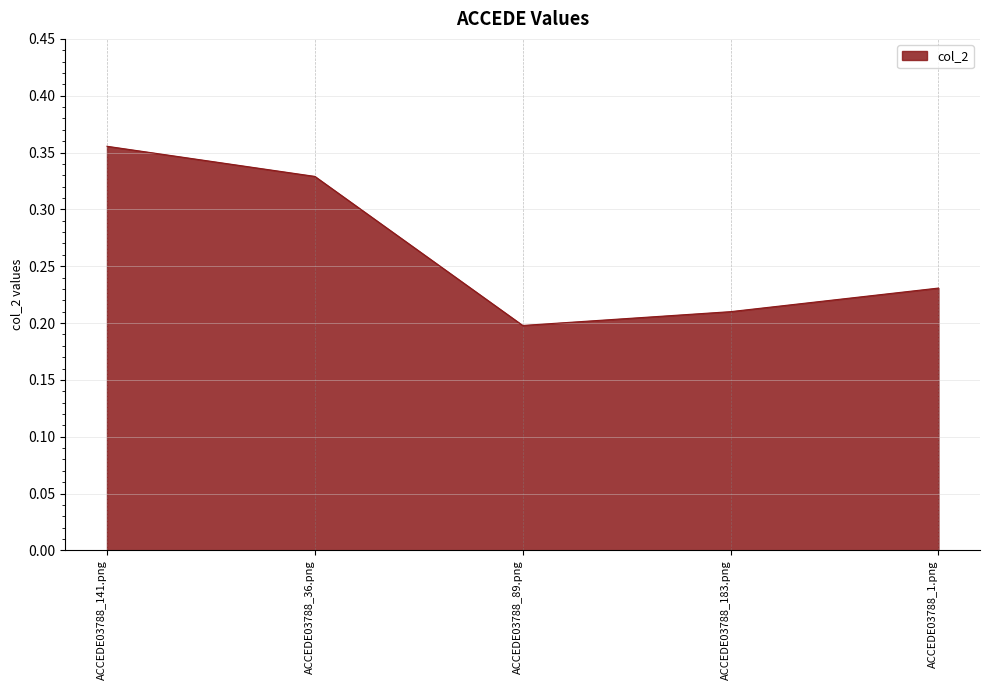

What position from the right is ACCEDE03788_183.png?

2